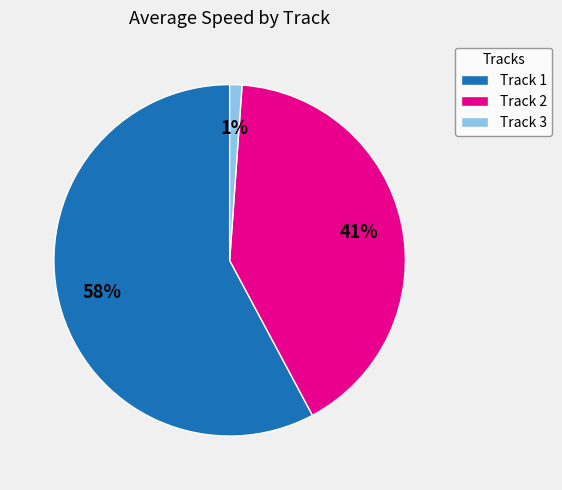

What is the largest slice in the pie chart?

Track 1